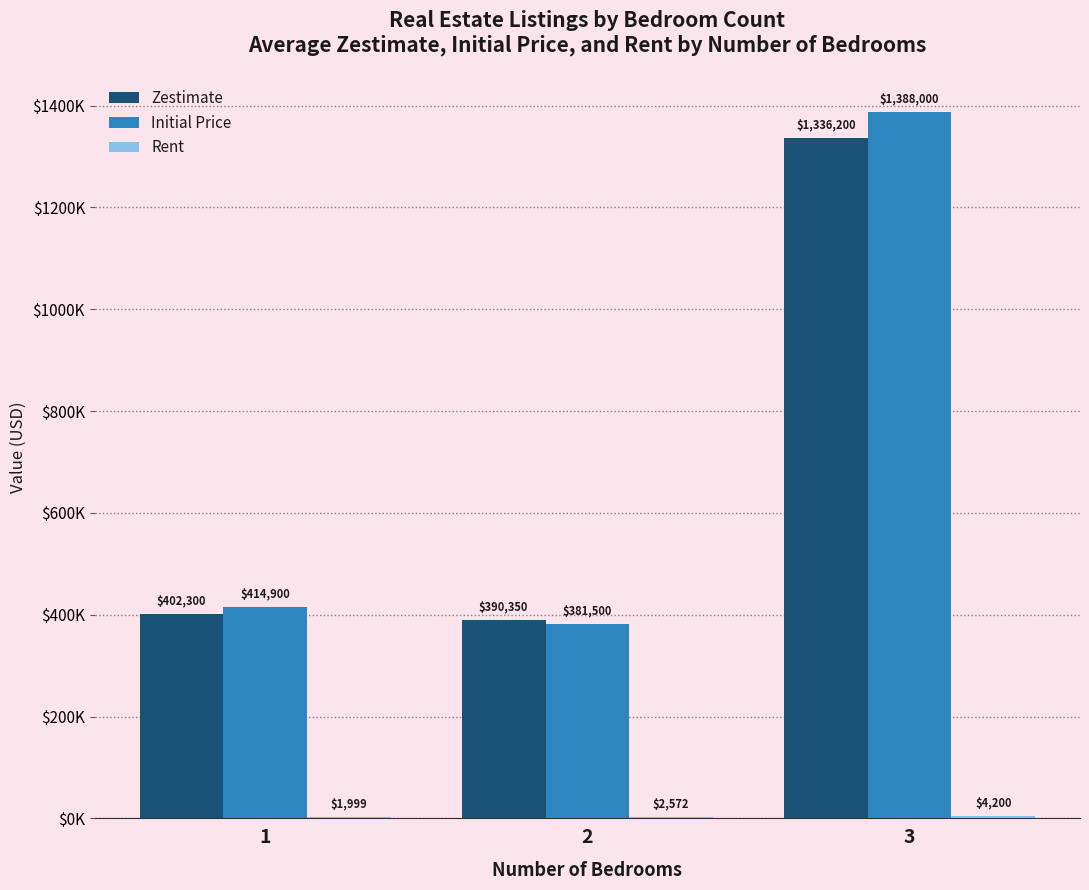

Are the bars grouped side by side (vs. stacked)?

Yes